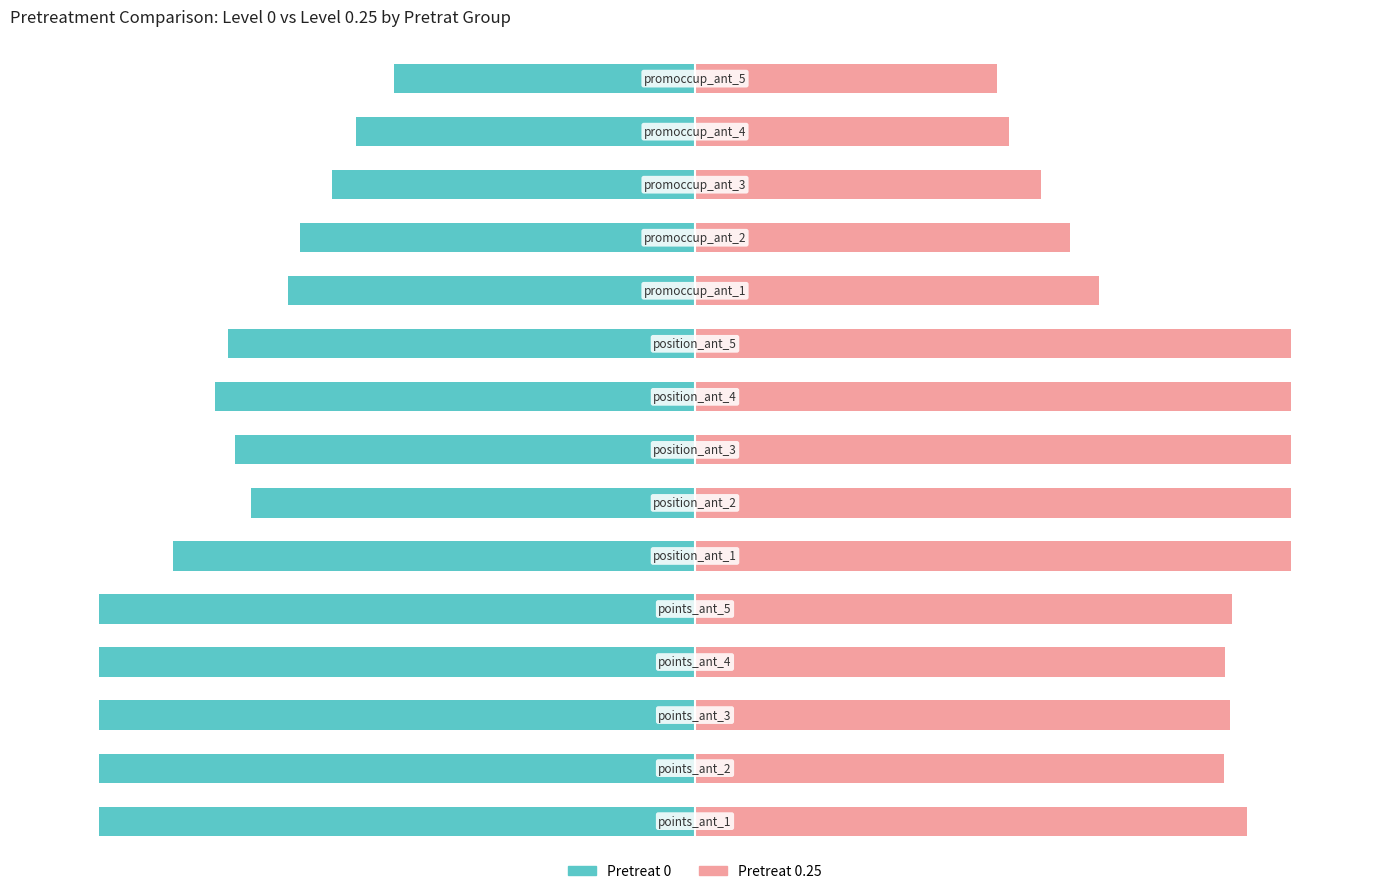

List the series in order of their peak value, lowest first.

Pretreat 0, Pretreat 0.25